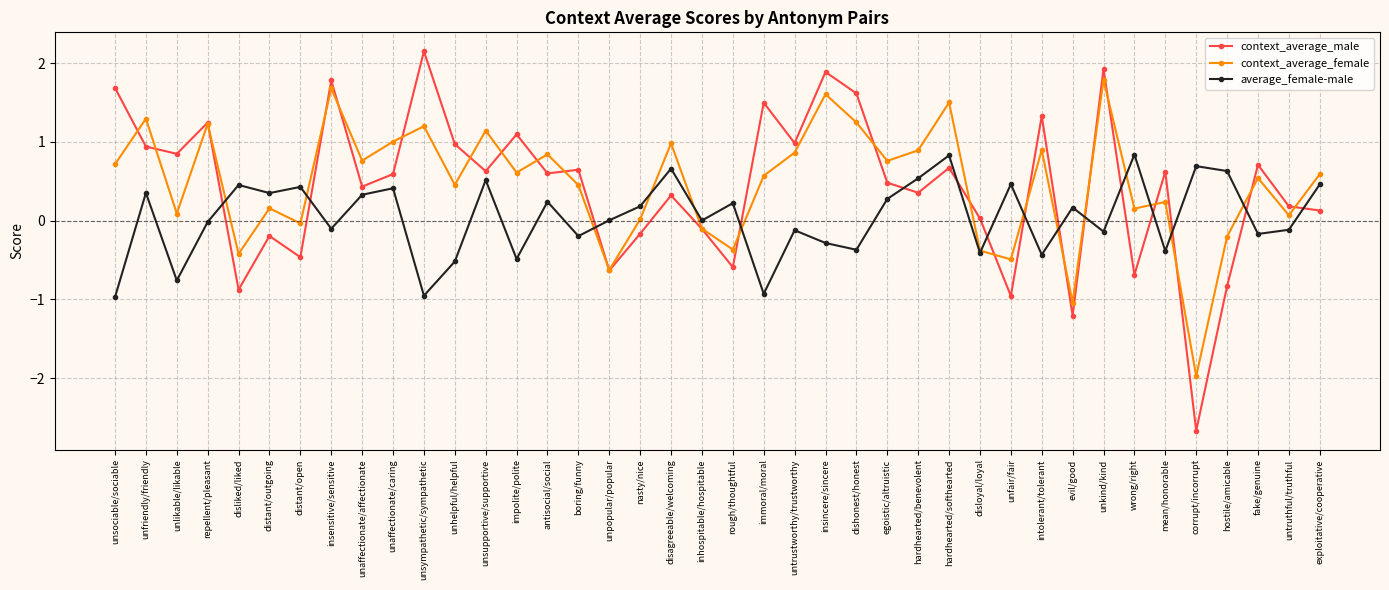

What value does the context_average_female series have at unsympathetic/sympathetic?

1.2